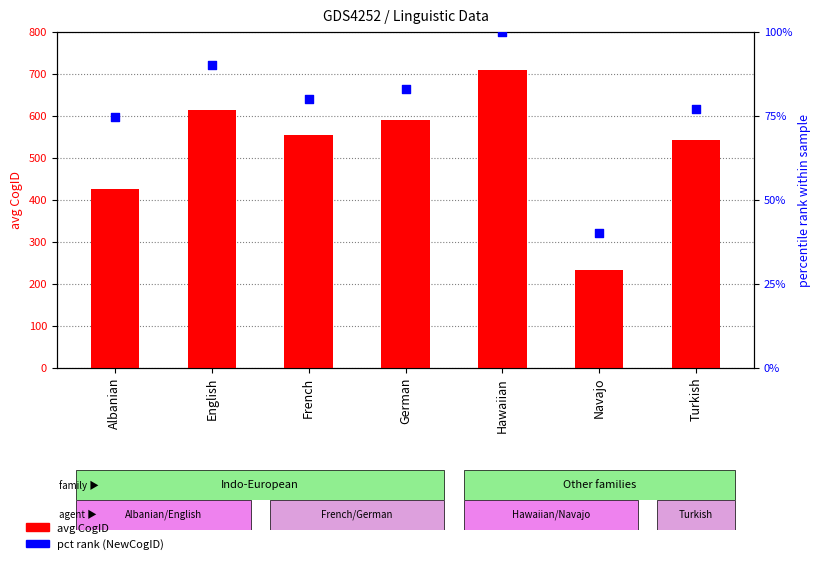

At how many categories does at least one series exceed 294?

6